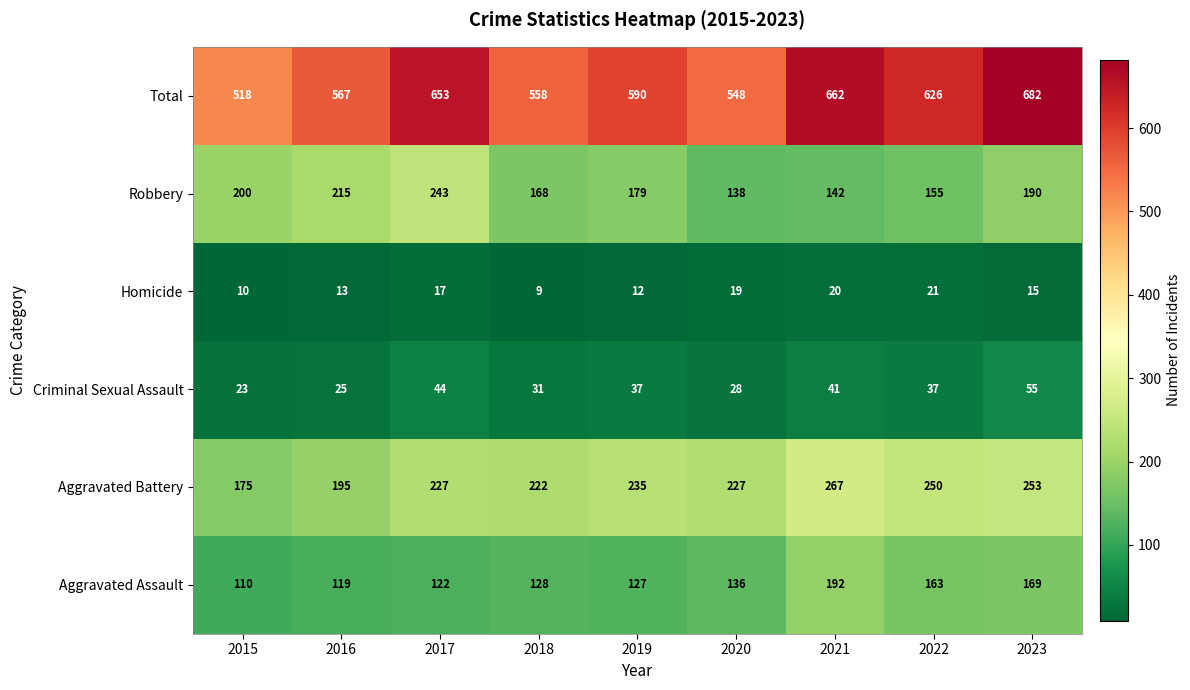

What is the total value across all series at 2022?

1252